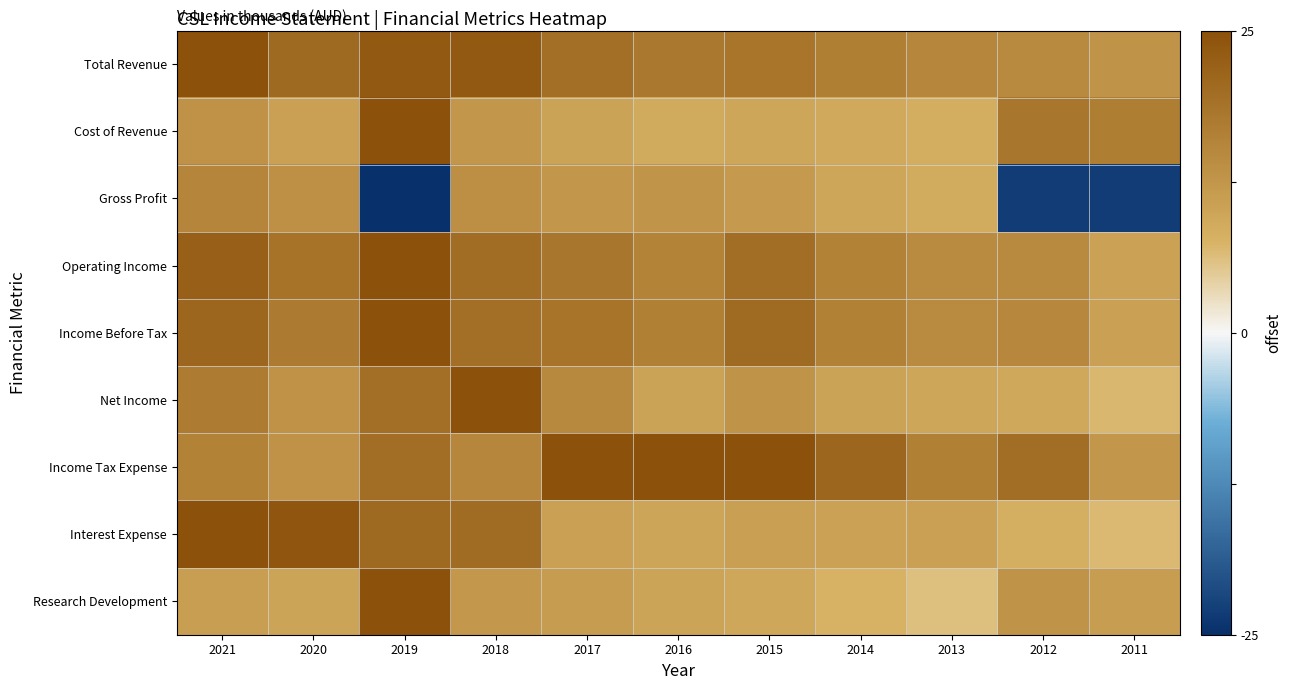

Between 2021 and 2011, which series saw the biggest shift?

Gross Profit